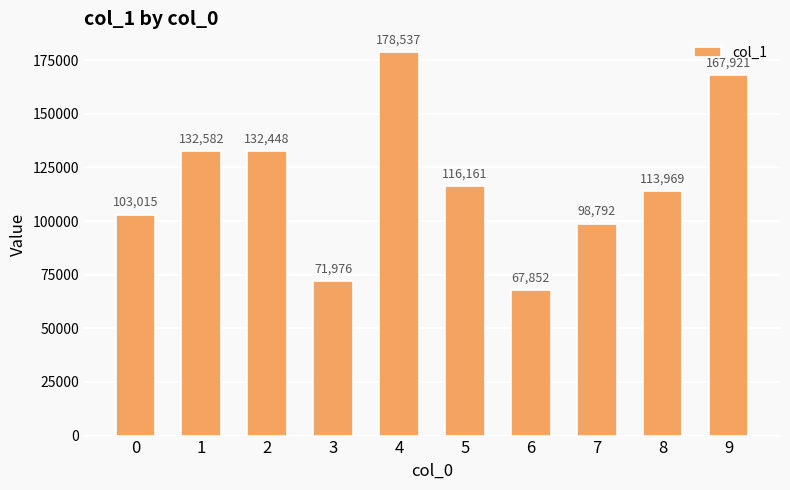

What is the smallest value displayed?

67851.7